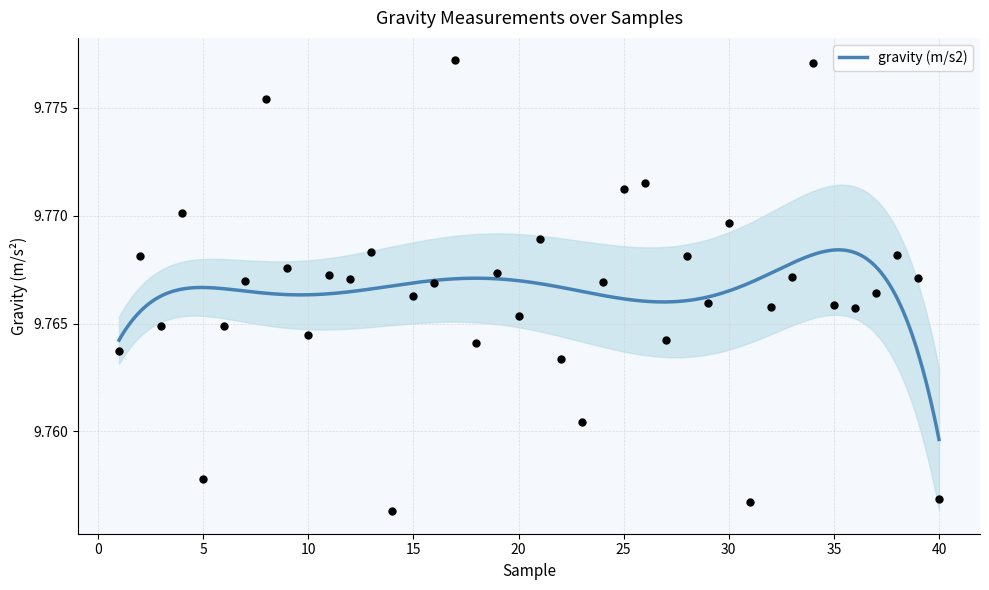

Which has a higher value, 34 or 25?

34